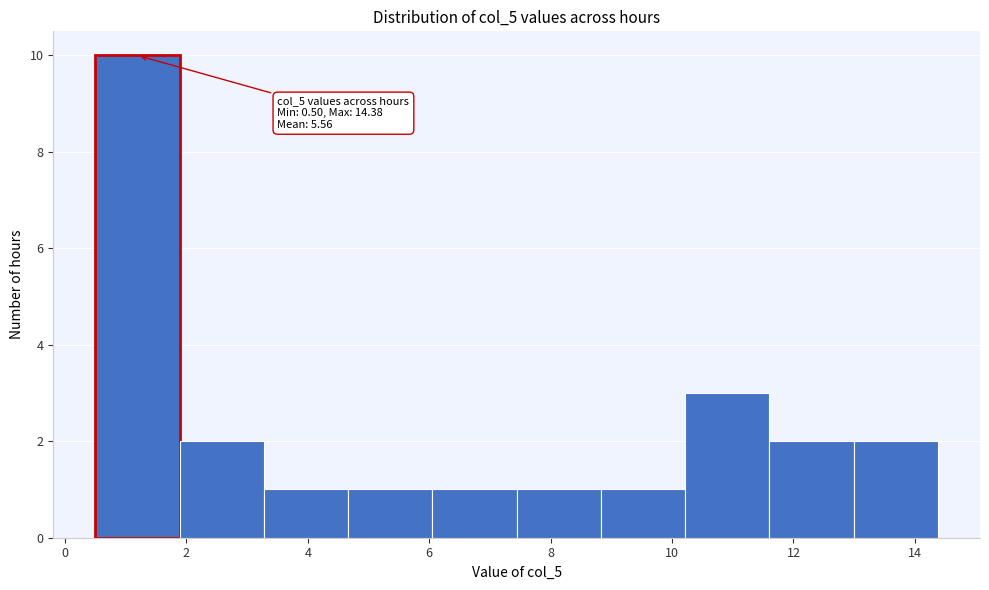

Over which range of the x-axis is the bar tallest?

0.6 to 1.8